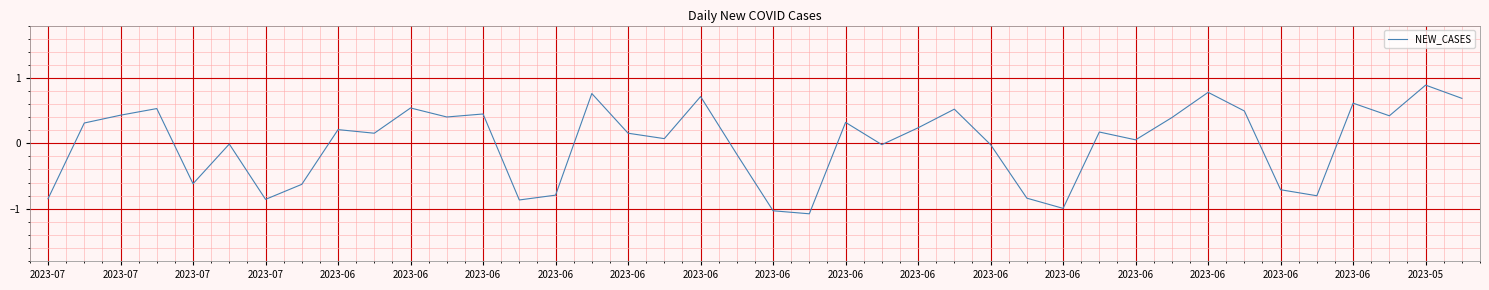

What is the difference between the maximum and minimum values?

2.0